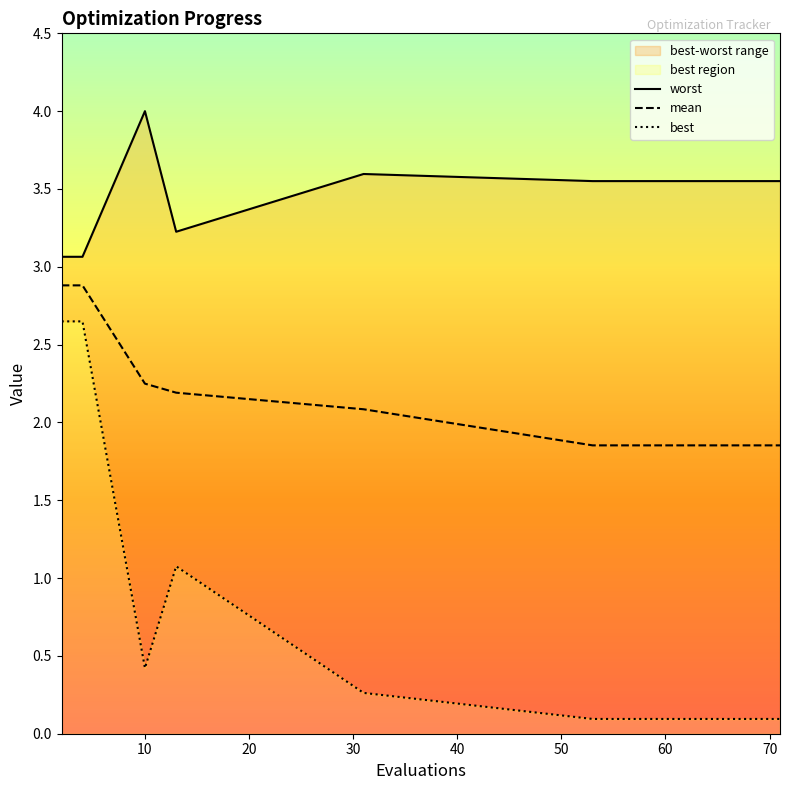

What are all the series names shown in the legend?

worst, mean, best